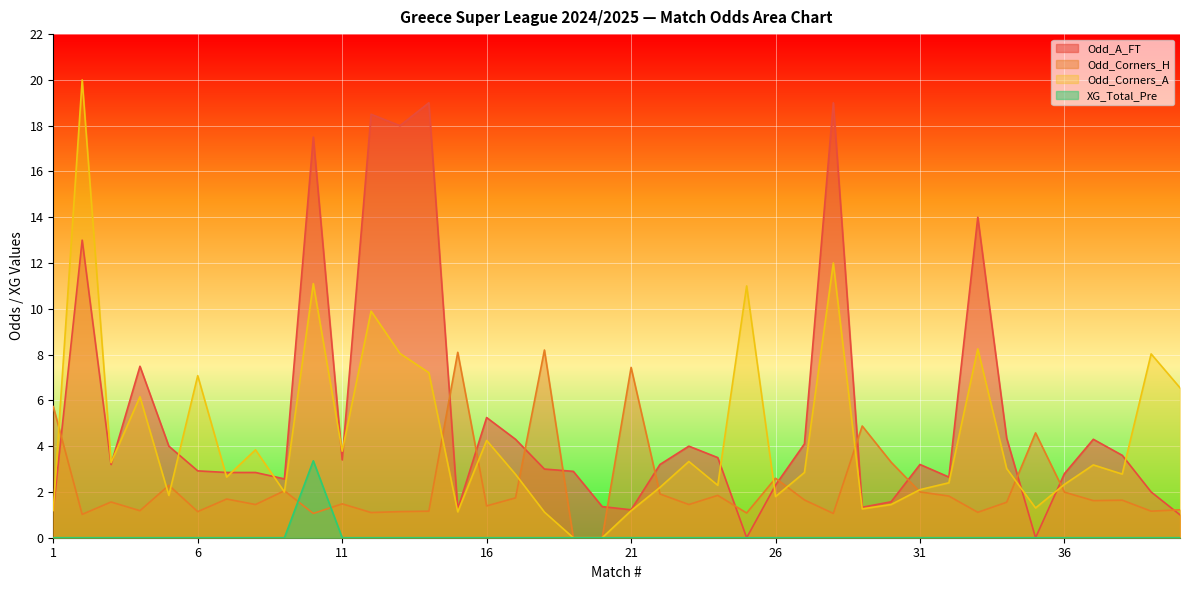

At 23, list the series in order from largest to smallest.

Odd_A_FT, Odd_Corners_A, Odd_Corners_H, XG_Total_Pre